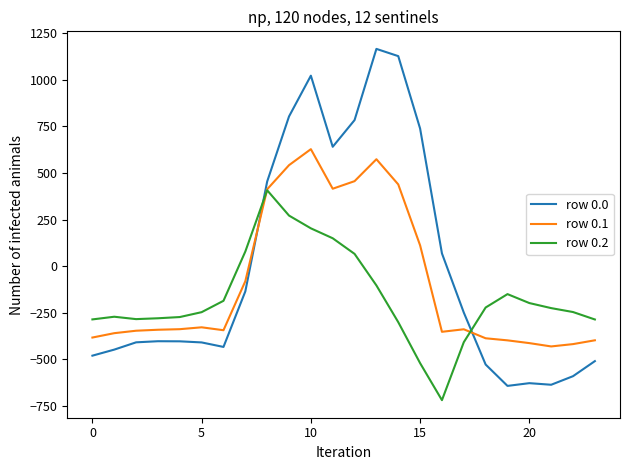

Which series has the largest range (max minus min)?

row 0.0